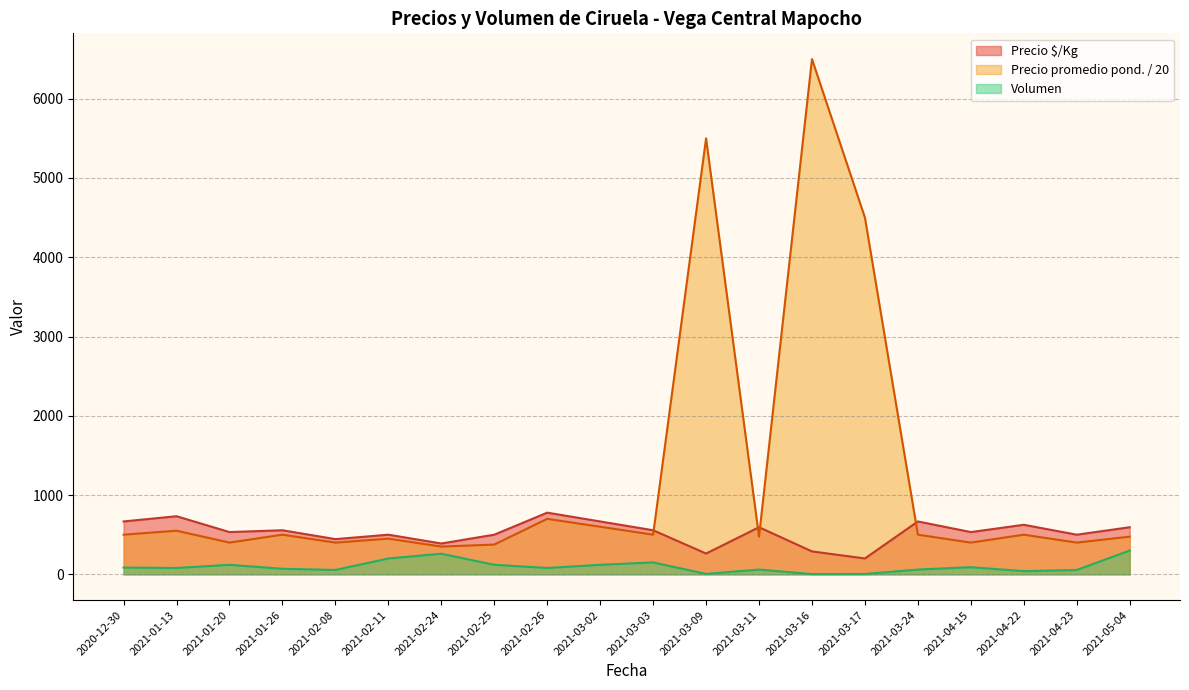

Which series changed the most between 2021-03-02 and 2021-03-16?

Precio promedio pond. / 20